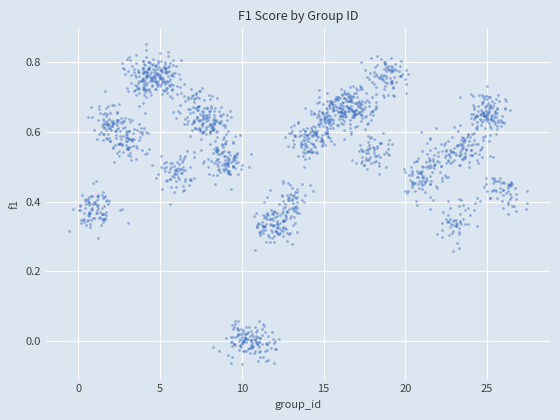

What is the range of X values (max minus min)?

28.0